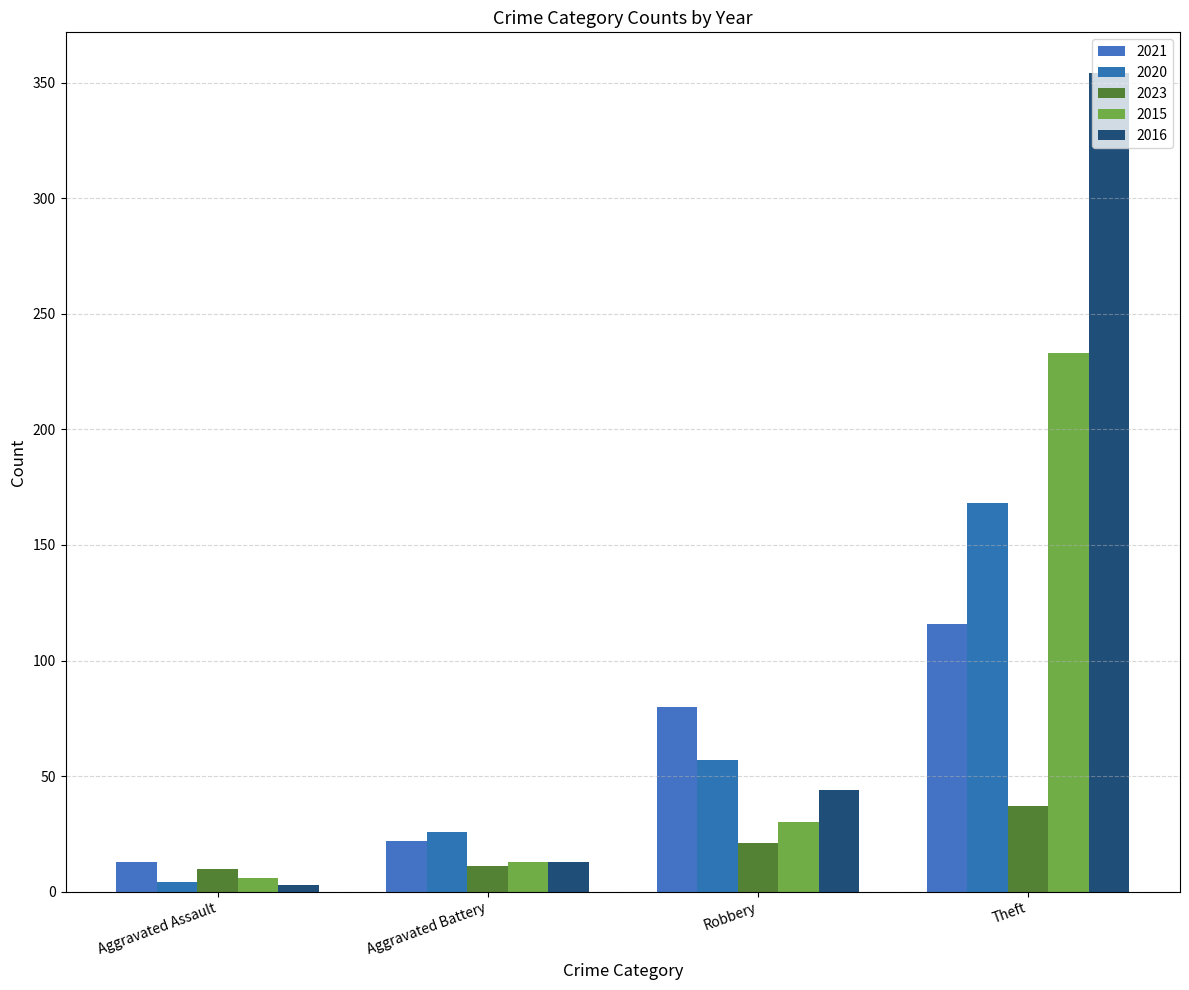

How many values in the 2021 series are below 80?

2